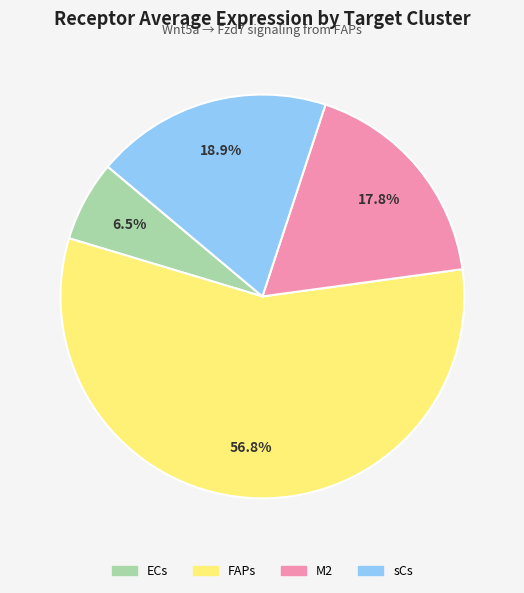

How many segments does this pie chart have?

4